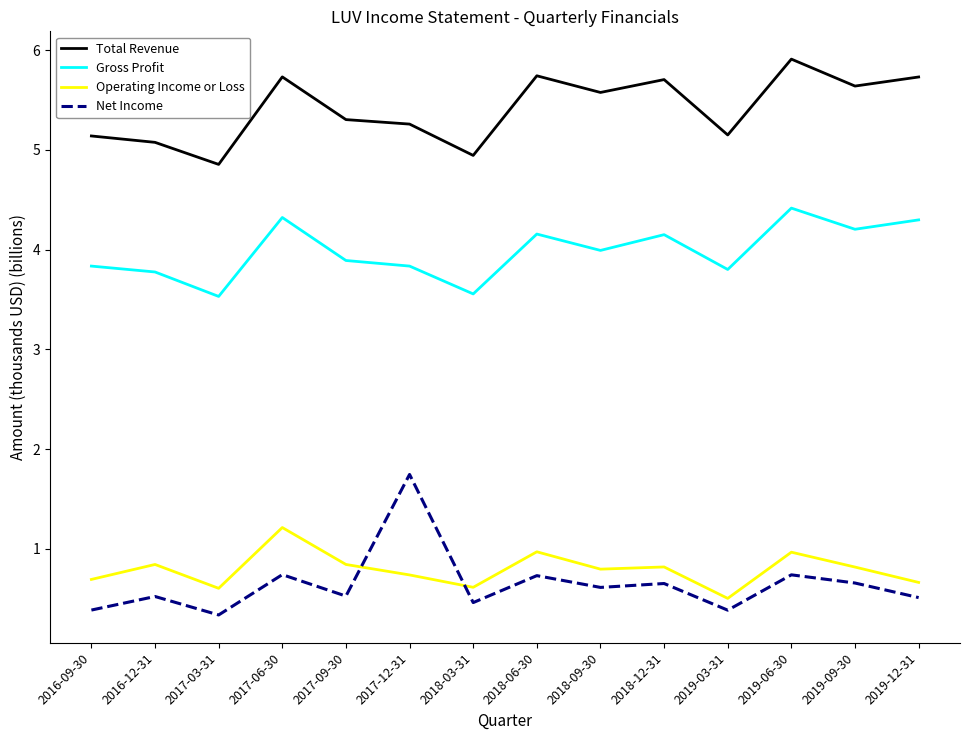

What position from the left is 2018-06-30?

8